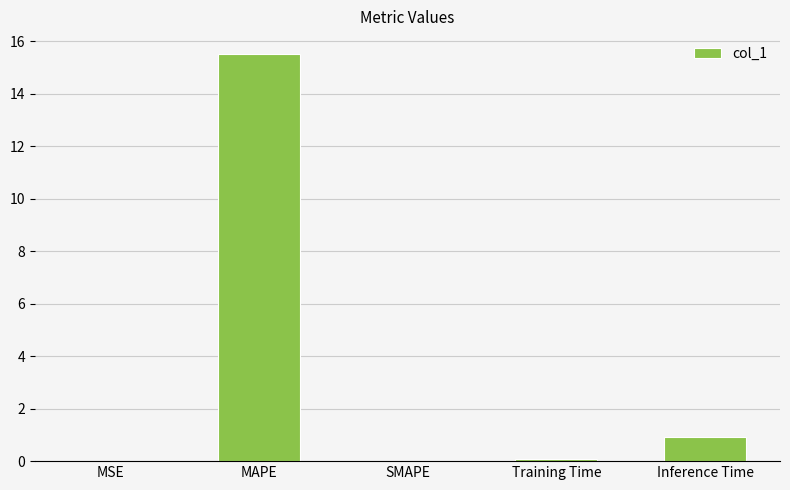

Between Inference Time and Training Time, which is larger?

Inference Time